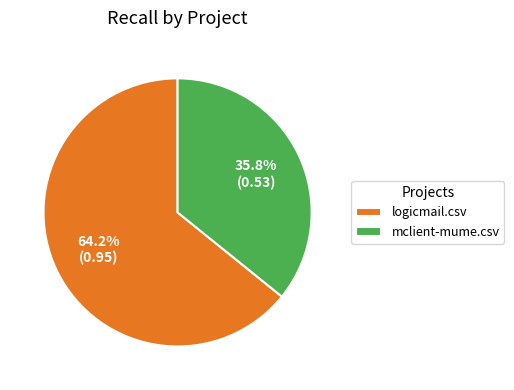

What percentage is the mclient-mume.csv slice, to the nearest percent?

36%